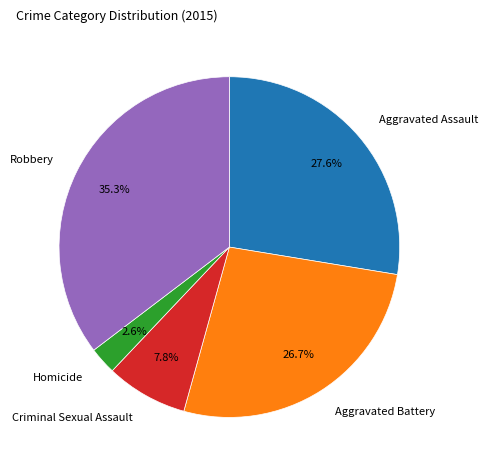

How many slices are in this pie chart?

5